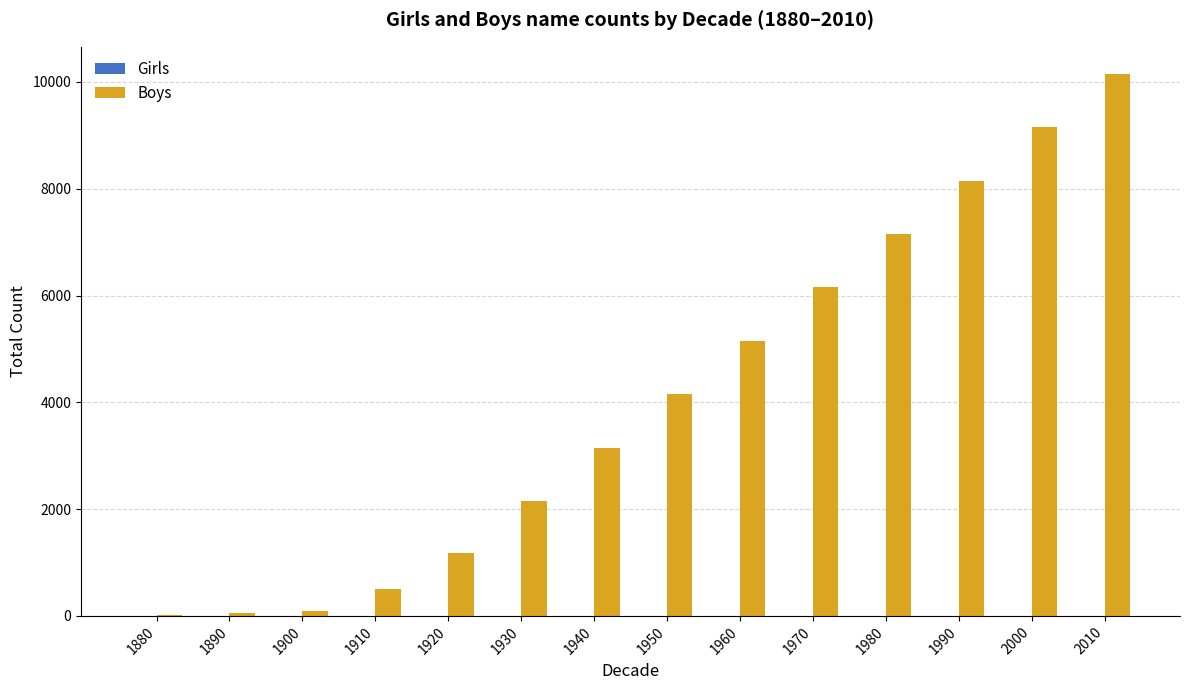

Which label corresponds to the largest value in the chart?

2010